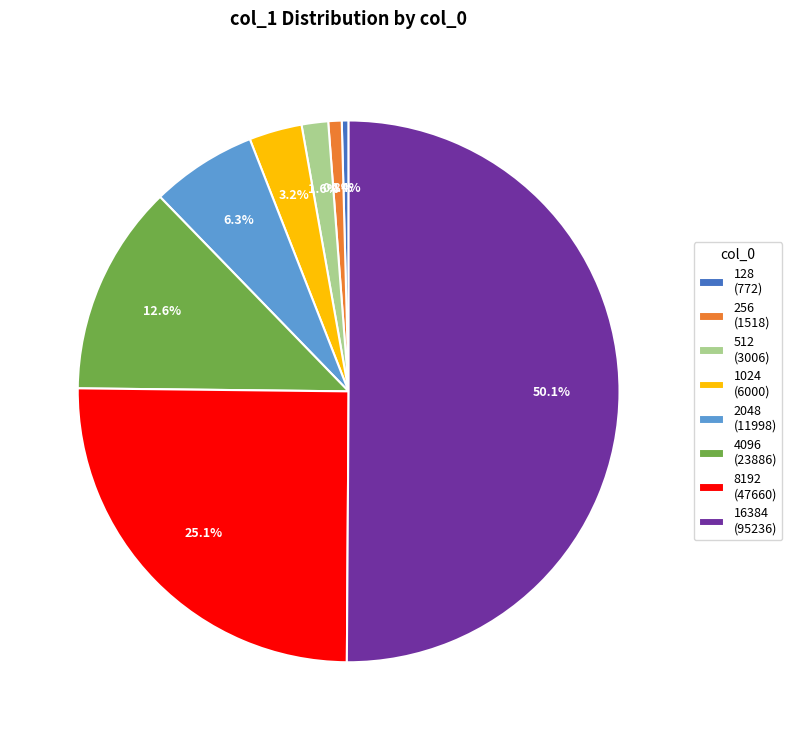

What is the total percentage of 128 and 256?

1.2%